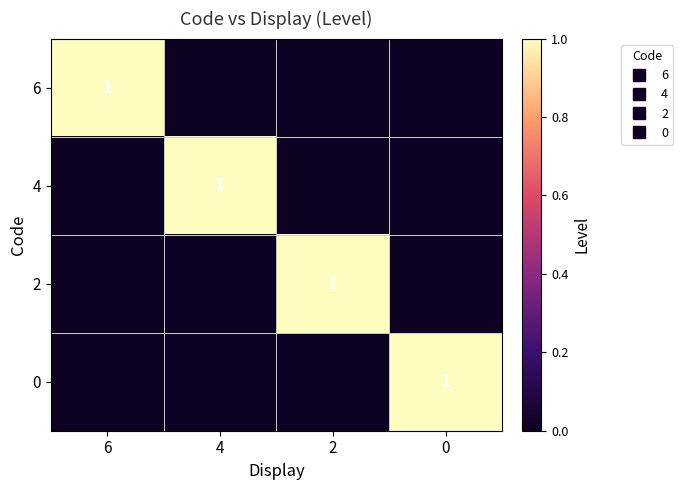

Which series has the widest spread of values?

6